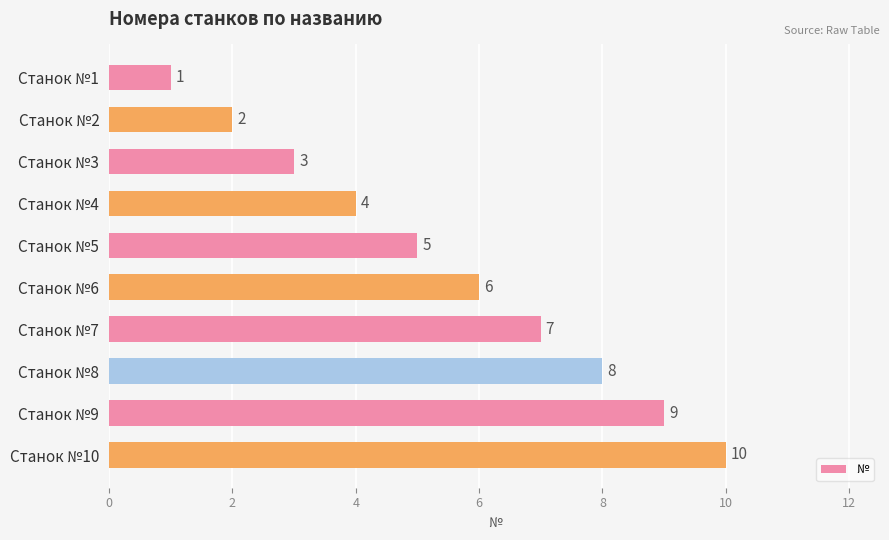

What is the change in value from Станок №4 to Станок №5?

+1